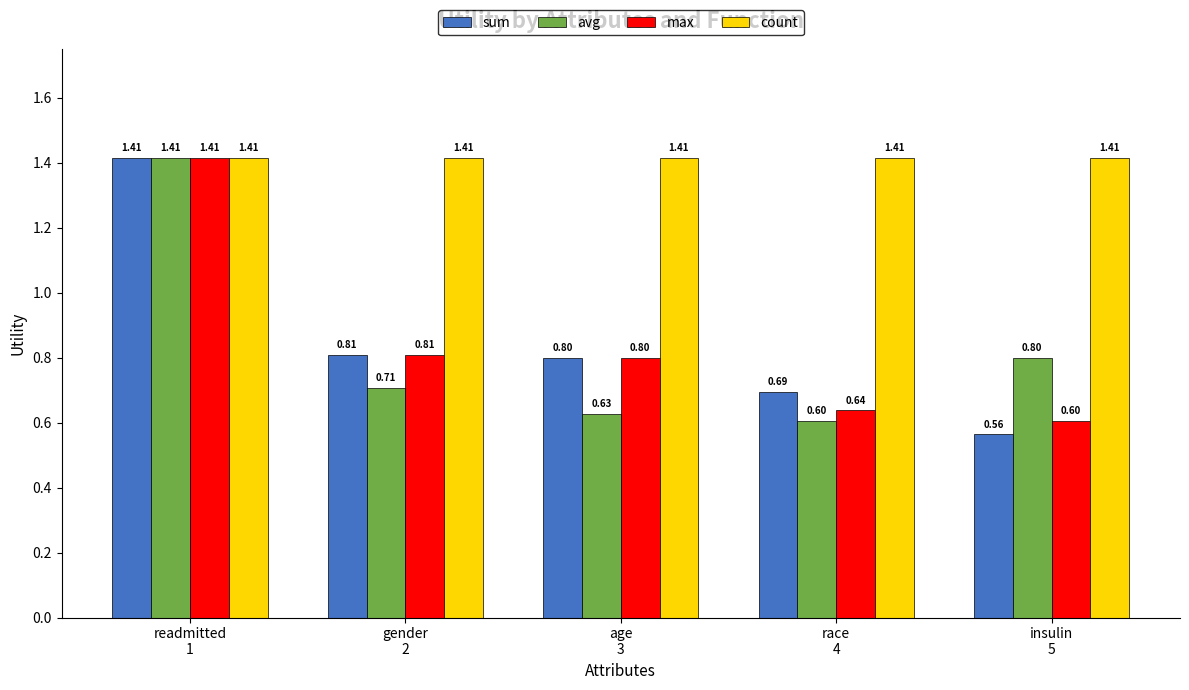

Which series has the largest total across all categories?

count